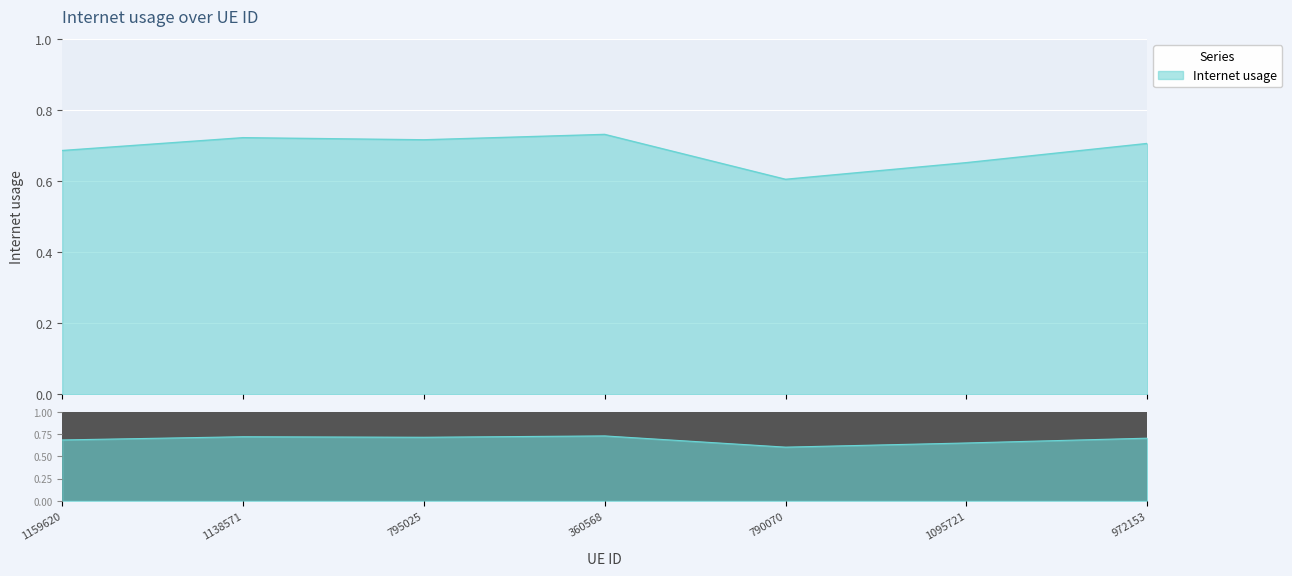

Reading left to right, what are all the values shown in this chart?

1159620=0.7	1138571=0.7	795025=0.7	360568=0.7	790070=0.6	1095721=0.7	972153=0.7